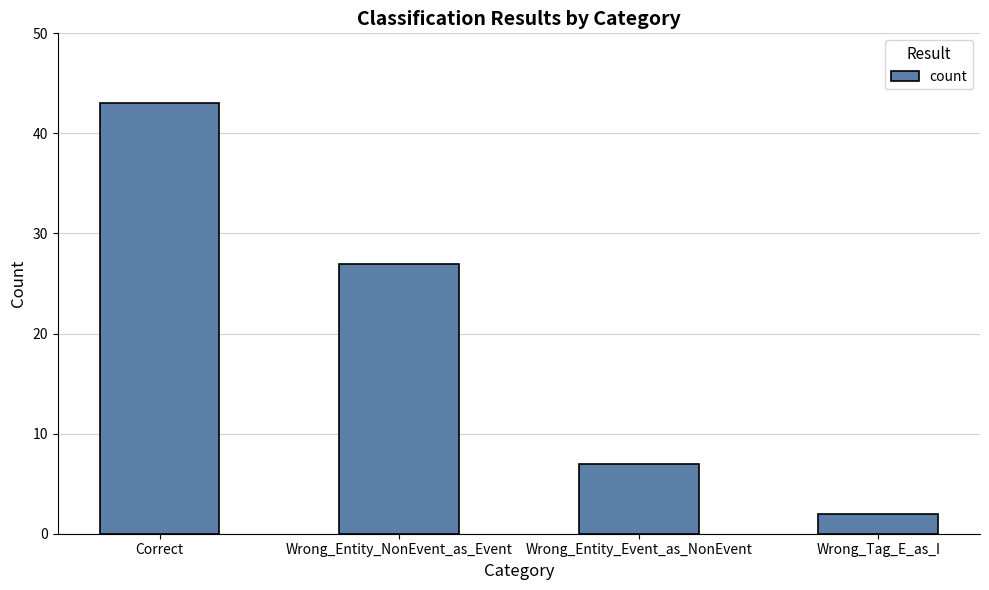

Which category has the lowest value across all series?

Wrong_Tag_E_as_I